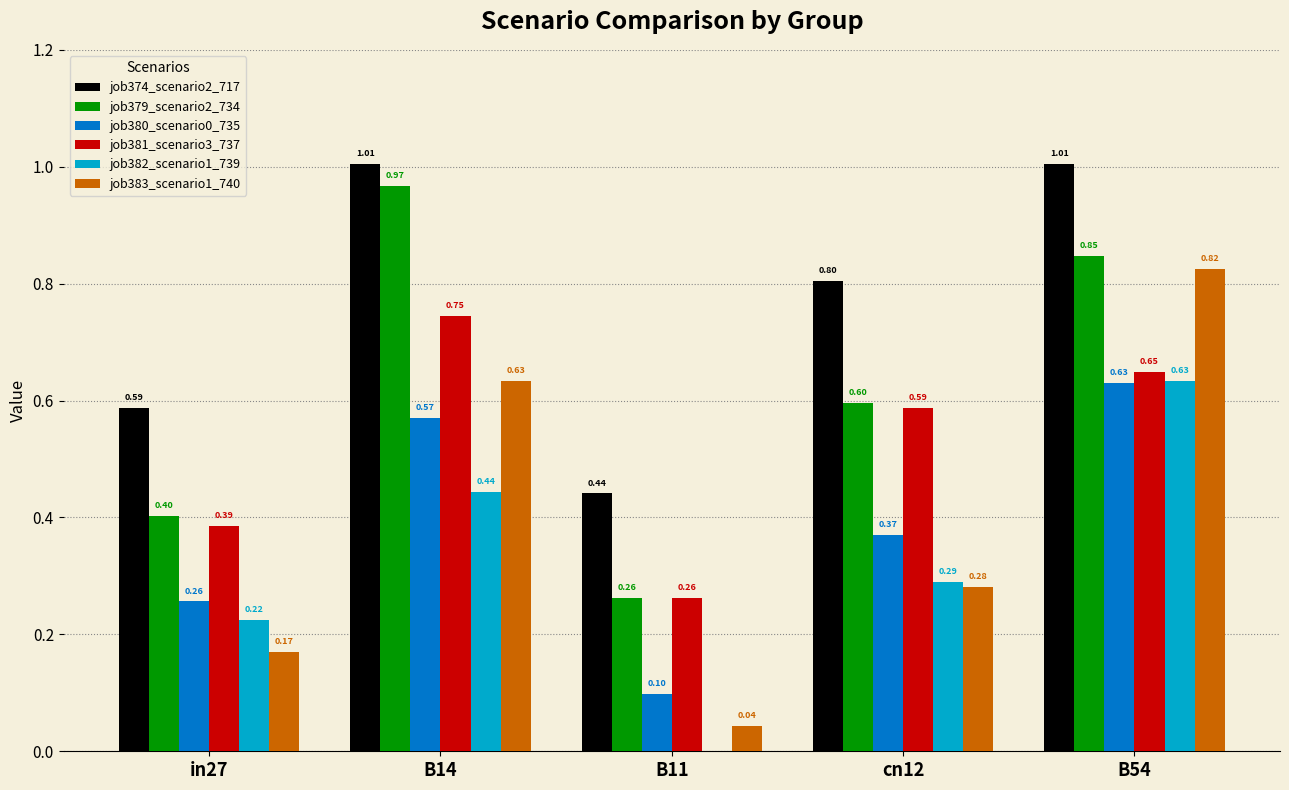

What is the sum of the job374_scenario2_717 values at B54 and cn12?

1.8